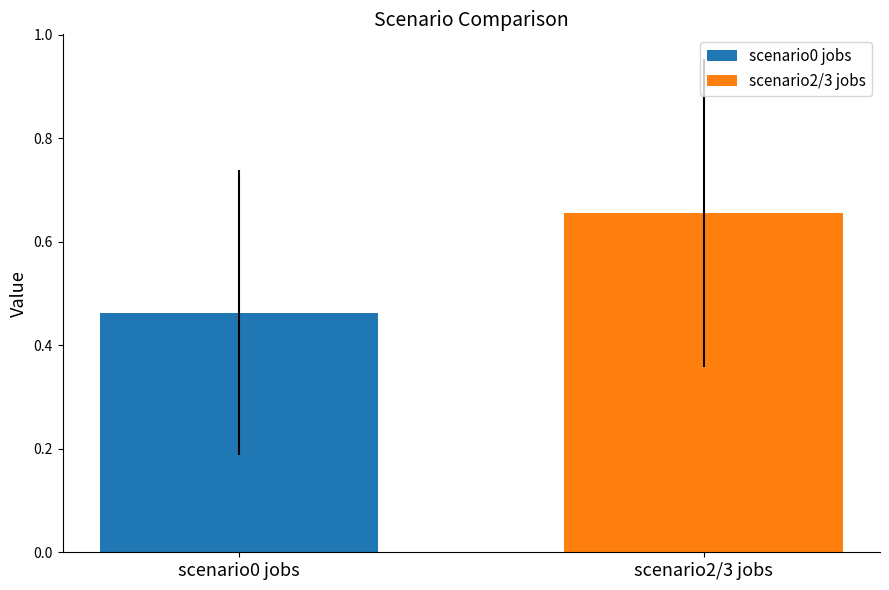

Which series has the largest range (max minus min)?

scenario0 jobs